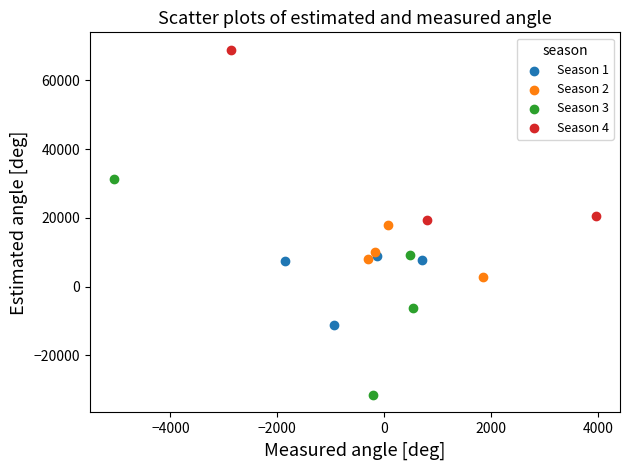

Which series contains the lowest Y value?

Season 3